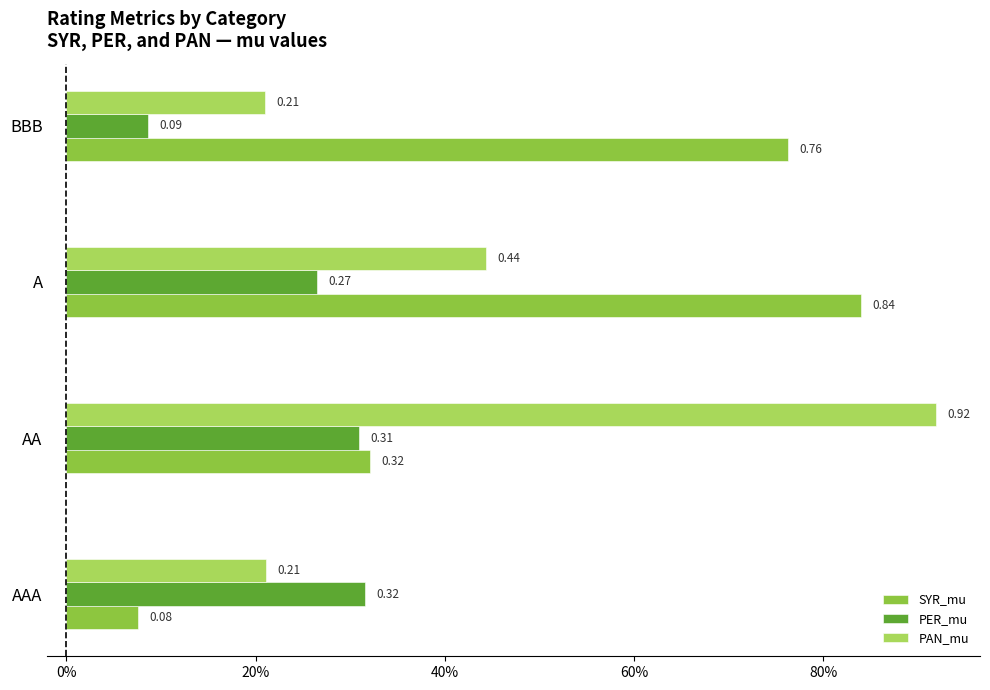

What are all the series names shown in the legend?

SYR_mu, PER_mu, PAN_mu